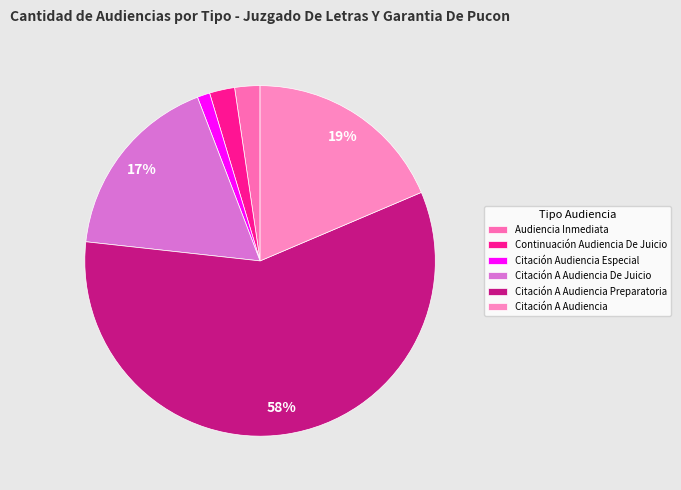

How many segments does this pie chart have?

6